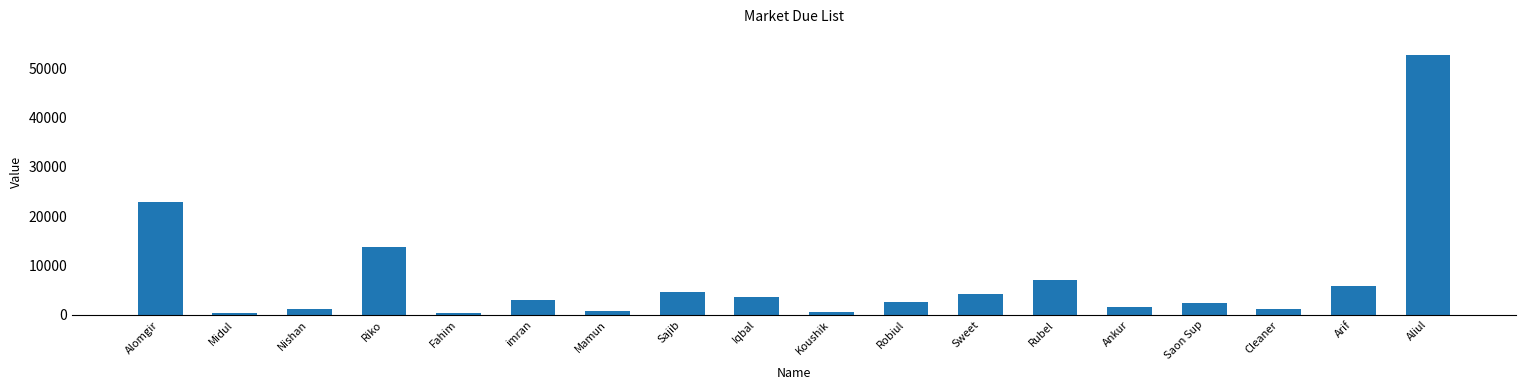

How many series are shown in this chart?

1